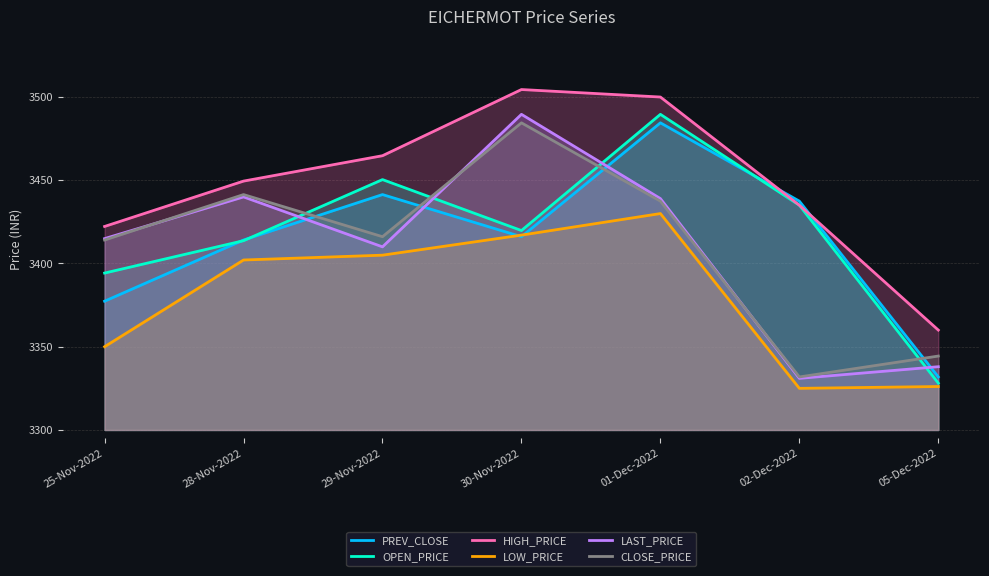

What is the label of the 5th point from the right?

29-Nov-2022